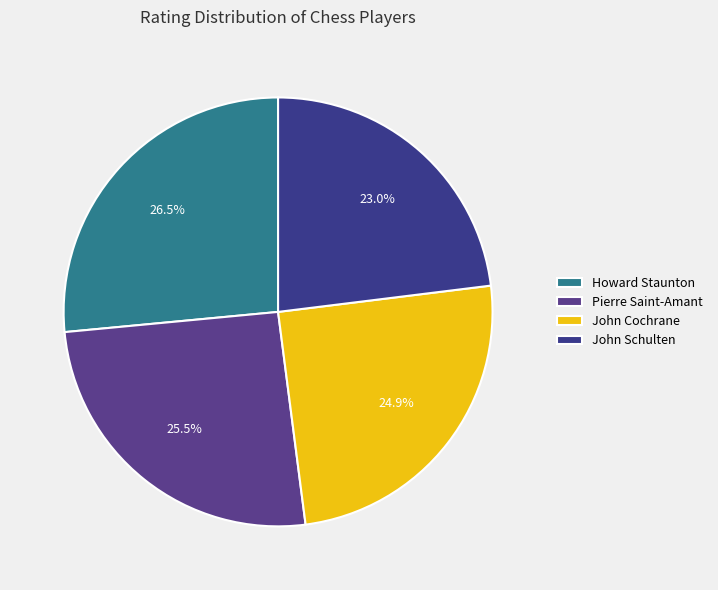

Count the number of slices in the pie.

4